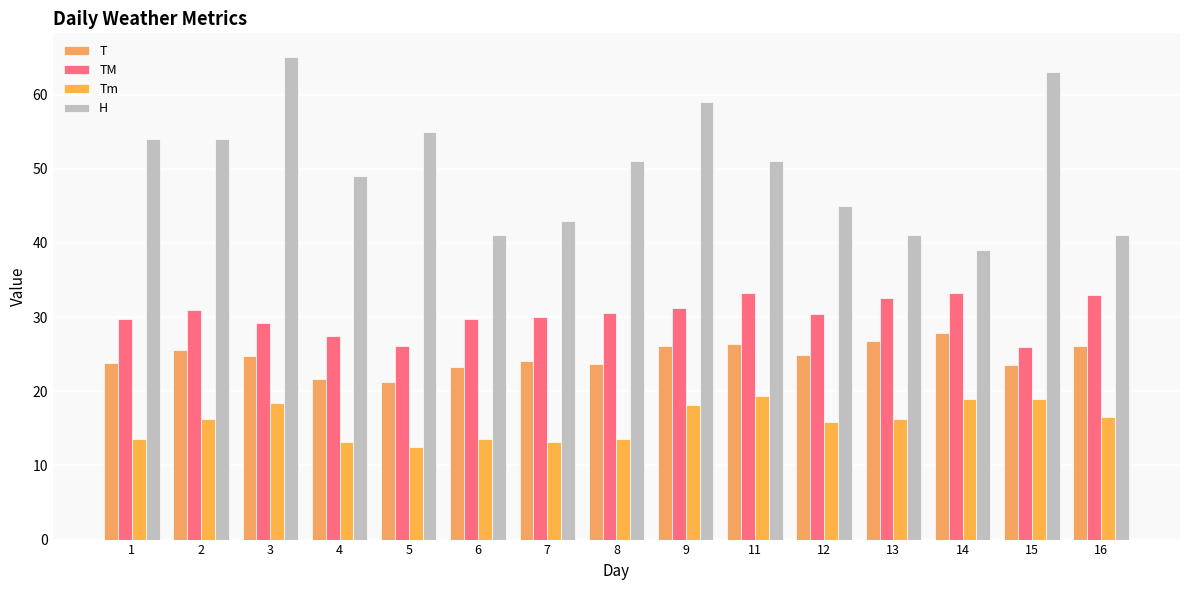

What is the difference between the maximum and second lowest values in the TM series?

7.2